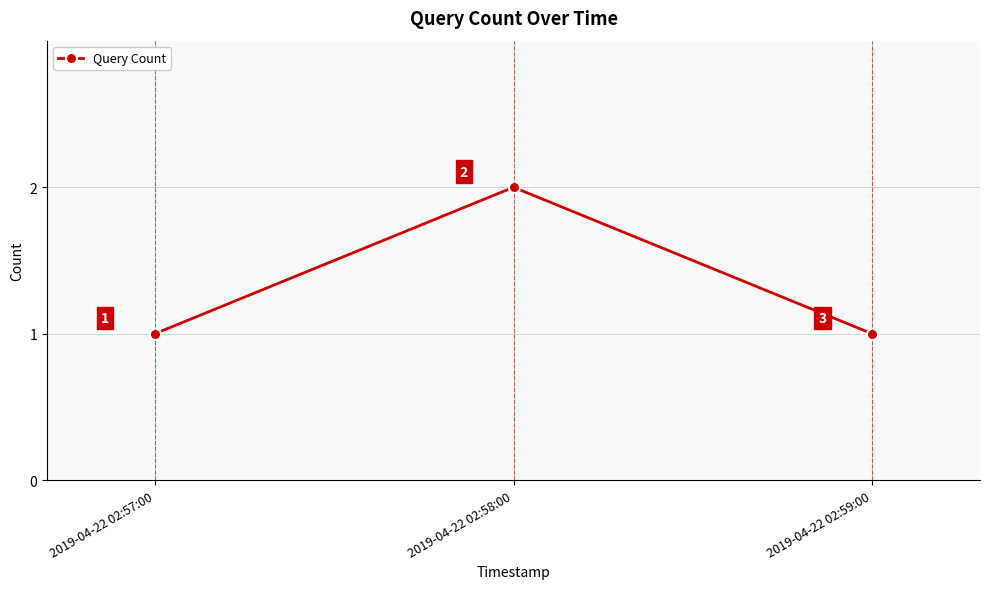

Count the values in the range 1 to 2.

3